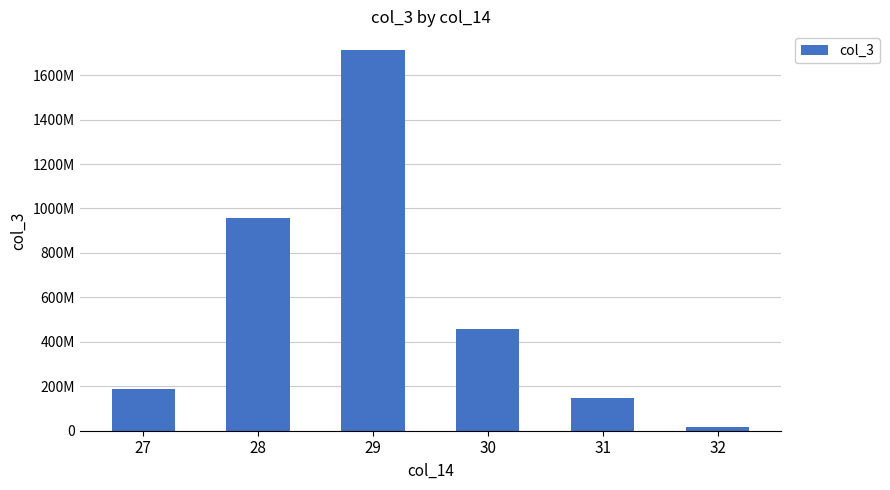

Reading right to left, transcribe all the data shown in this chart.

32=15591160	31=149142536	30=458601872	29=1711472936	28=955494024	27=186509376